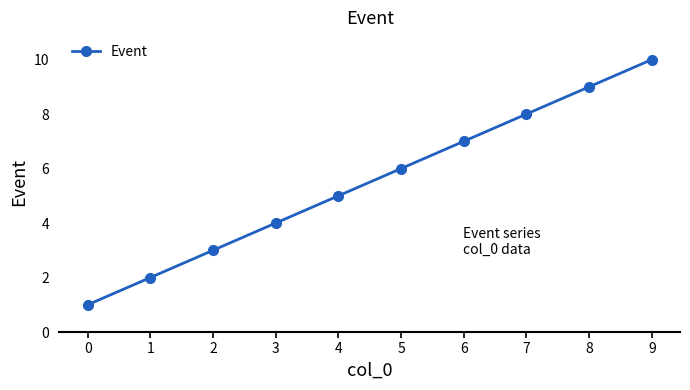

Count the values in the range 3 to 8.

6